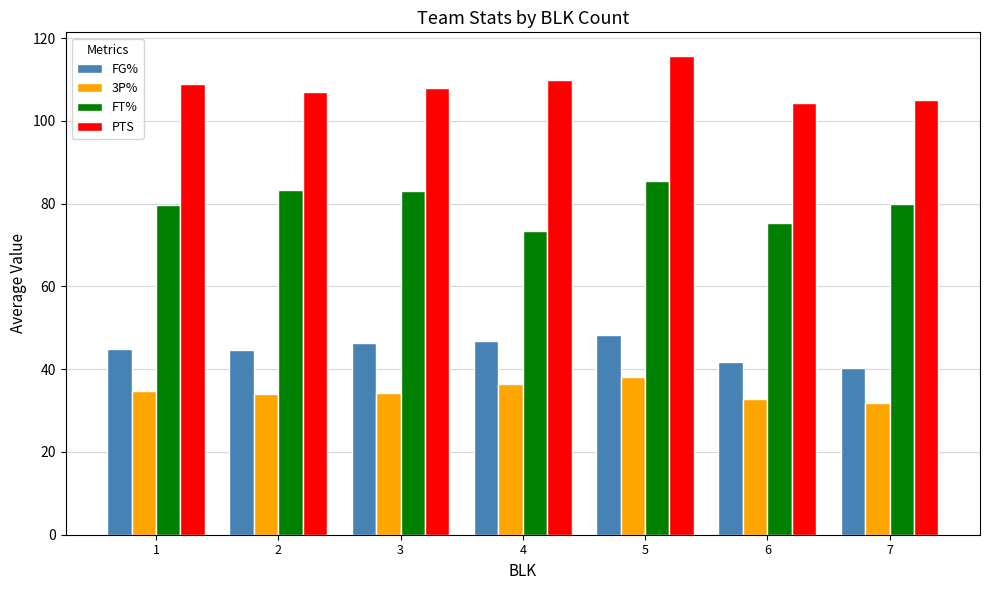

What value does the 3P% series have at 1?

34.8